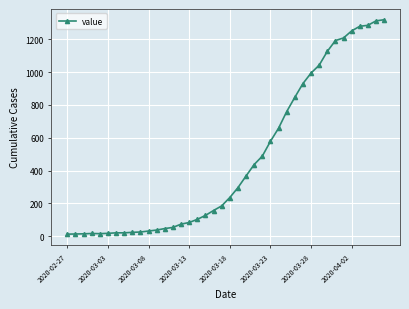

What is the sum of all values?

18689